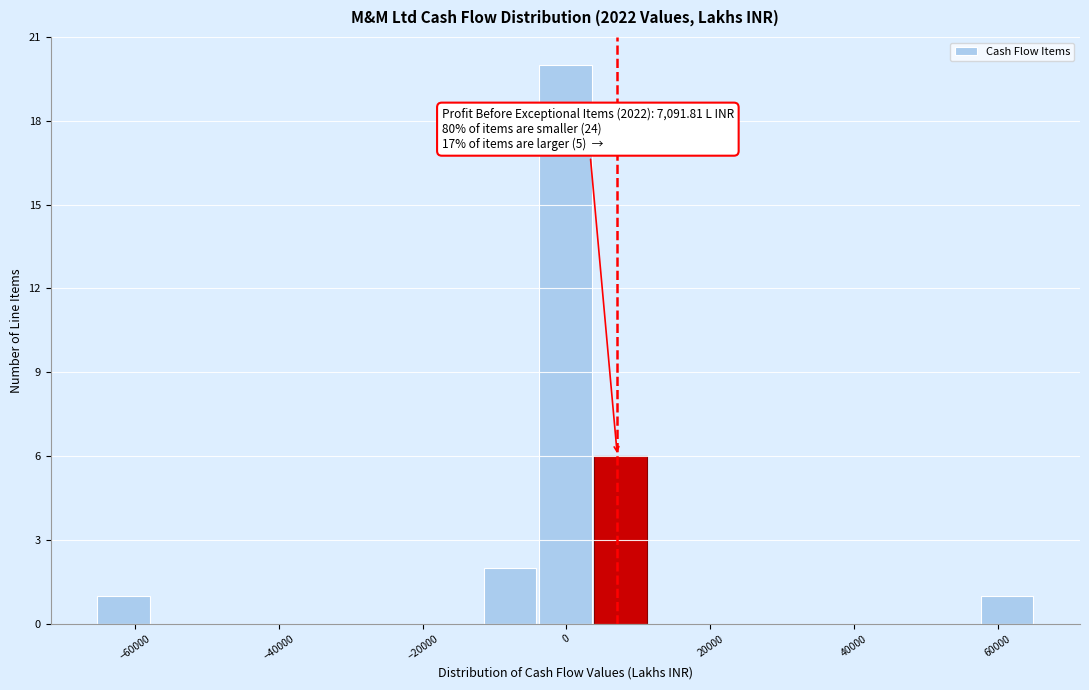

Around what value on the x-axis is the tallest bar? Give the approximate position of its centre, as read against the axis.

0